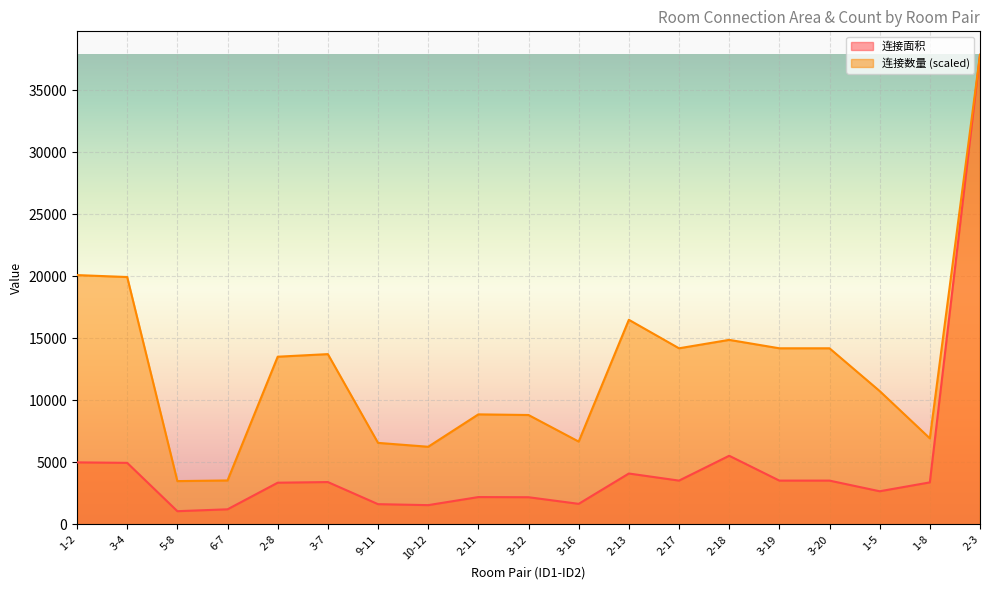

Reading left to right, what are all the values shown in this chart?

连接面积: 1-2=5005.0	3-4=4966.0	5-8=1072.0	6-7=1224.0	2-8=3367.0	3-7=3419.0	9-11=1638.0	10-12=1560.0	2-11=2210.0	3-12=2197.0	3-16=1664.0	2-13=4108.0	2-17=3536.0	2-18=5538.0	3-19=3536.0	3-20=3536.0	1-5=2678.0	1-8=3393.0	2-3=37839.0
连接数量: 1-2=20093.8	3-4=19937.2	5-8=3496.8	6-7=3549.0	2-8=13517.7	3-7=13726.4	9-11=6576.2	10-12=6263.0	2-11=8872.6	3-12=8820.4	3-16=6680.5	2-13=16492.6	2-17=14196.1	2-18=14874.6	3-19=14196.1	3-20=14196.1	1-5=10751.5	1-8=6941.5	2-3=37839.0